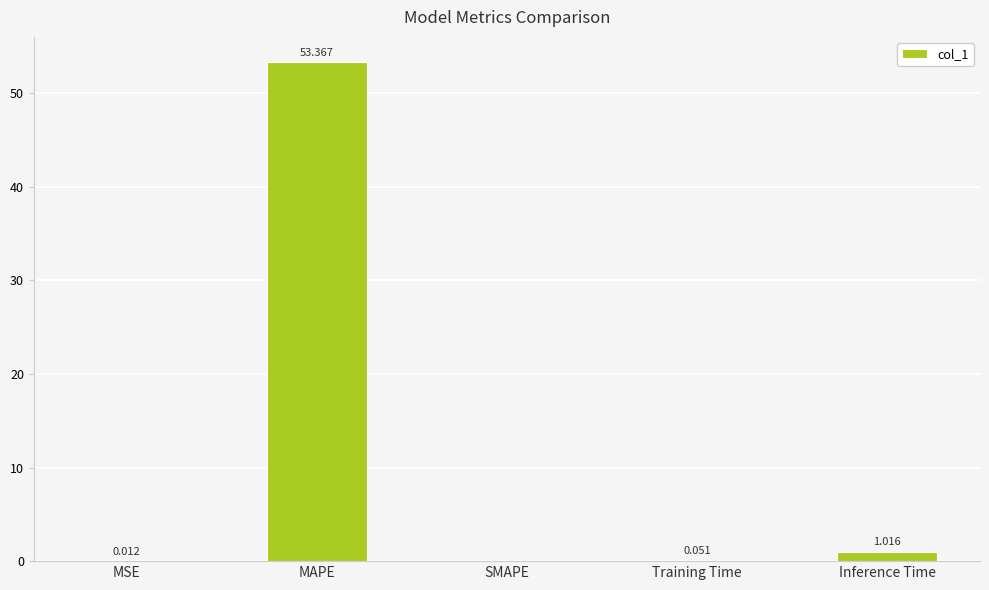

Where is the data nearest to the value 26?

Inference Time